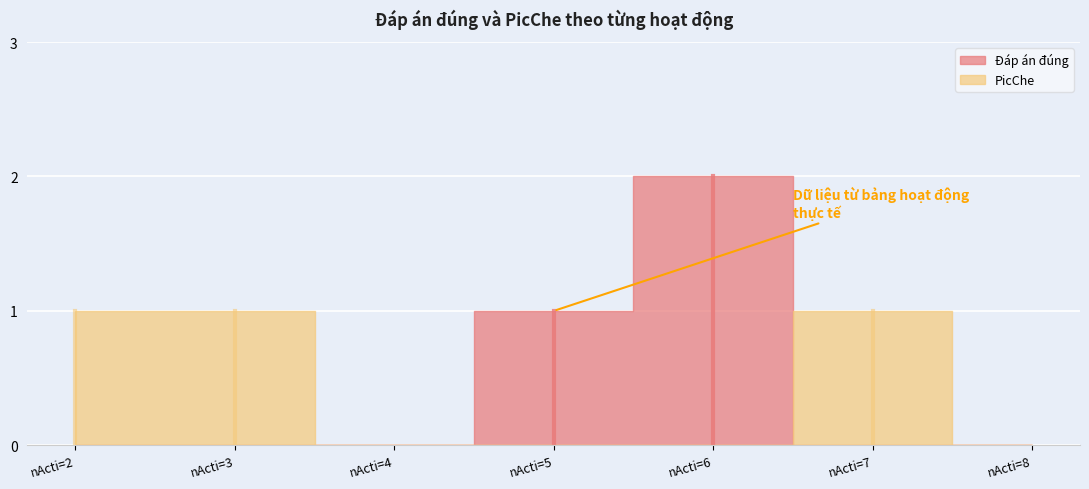

Count the PicChe values in the range 0 to 1.

7